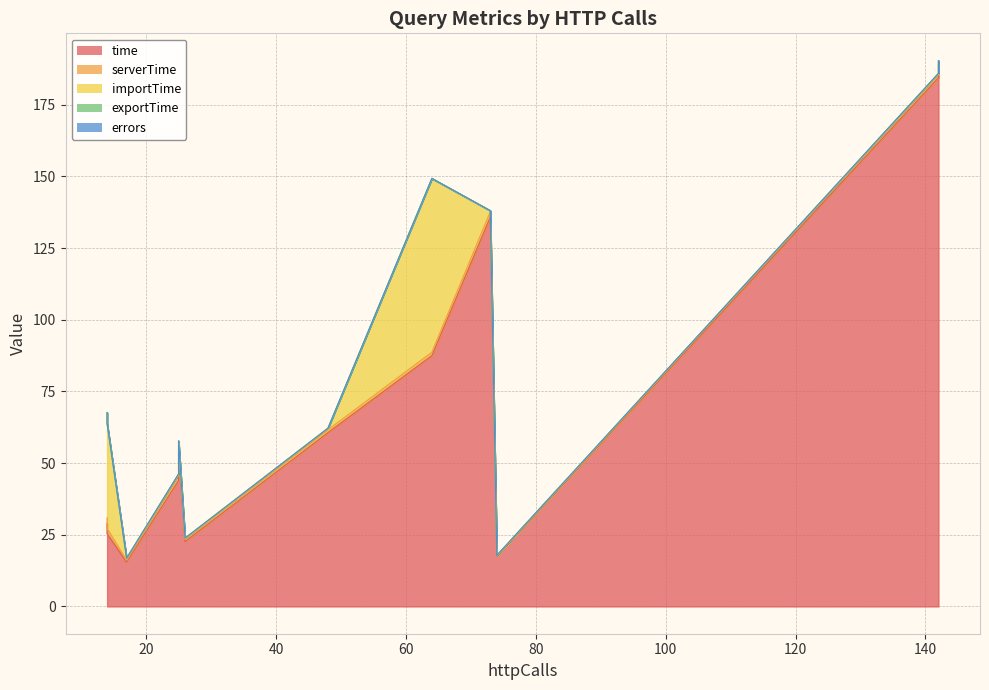

Rank the categories by time value from highest to lowest.

142, 142, 142, 73, 73, 64, 48, 25, 25, 14, 14, 26, 74, 74, 17